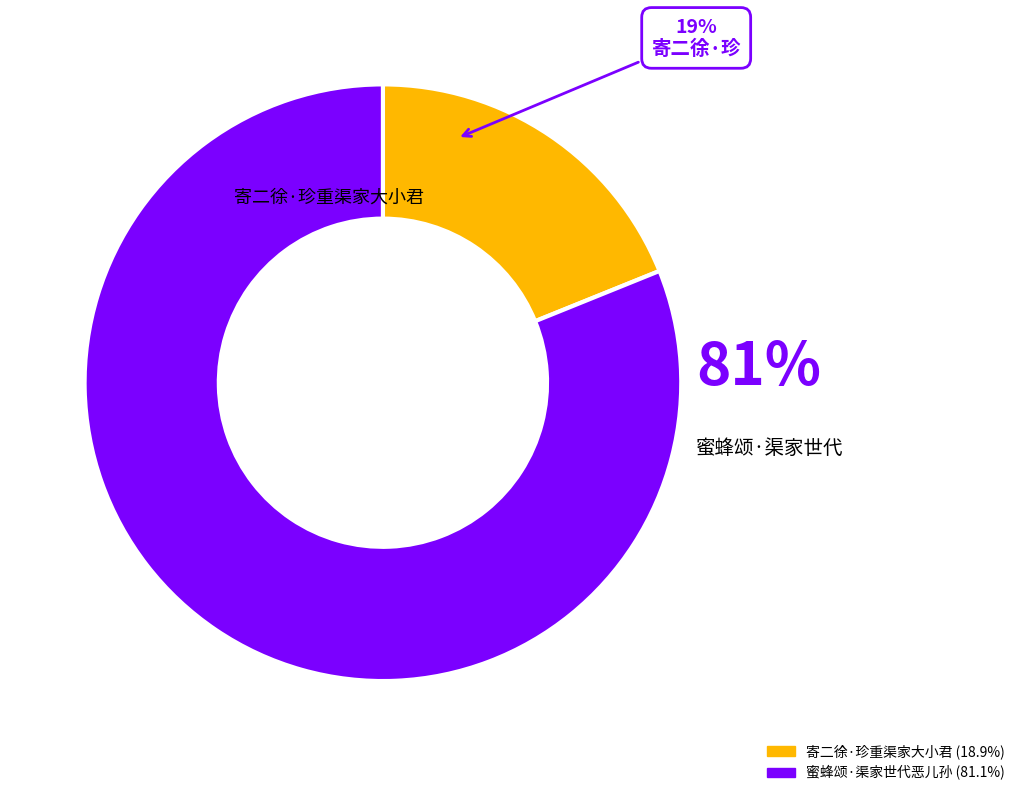

Is the sum of 寄二徐·珍重渠家大小君 and 蜜蜂颂·渠家世代恶儿孙 greater than half?

Yes